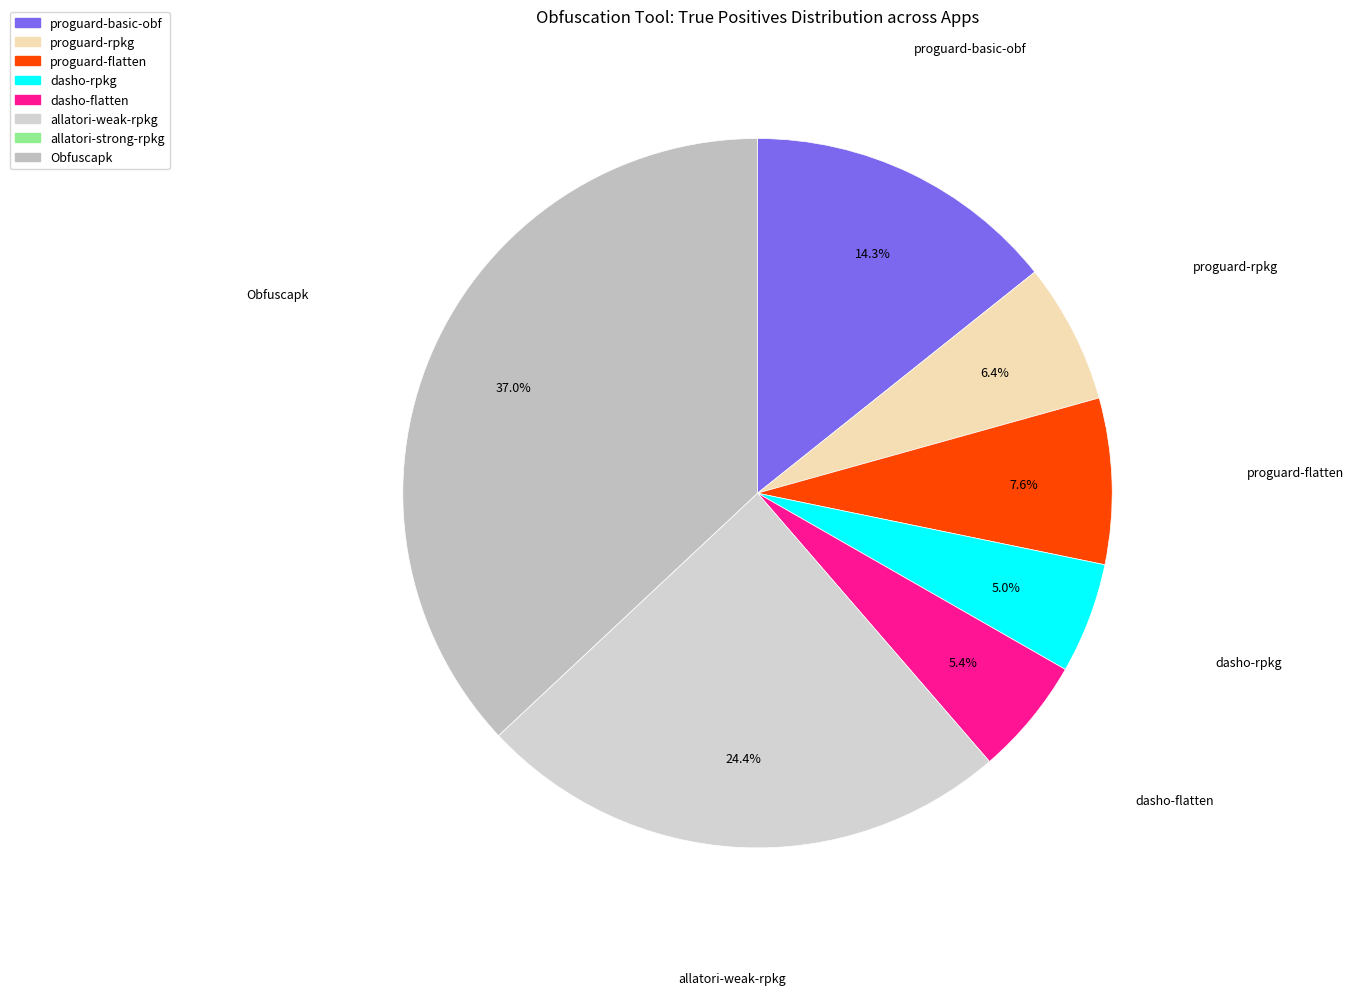

Which slice is the largest?

Obfuscapk